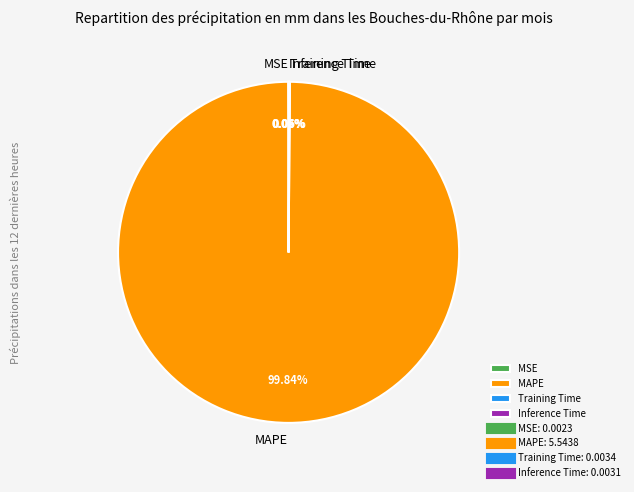

Which slice is the largest?

MAPE